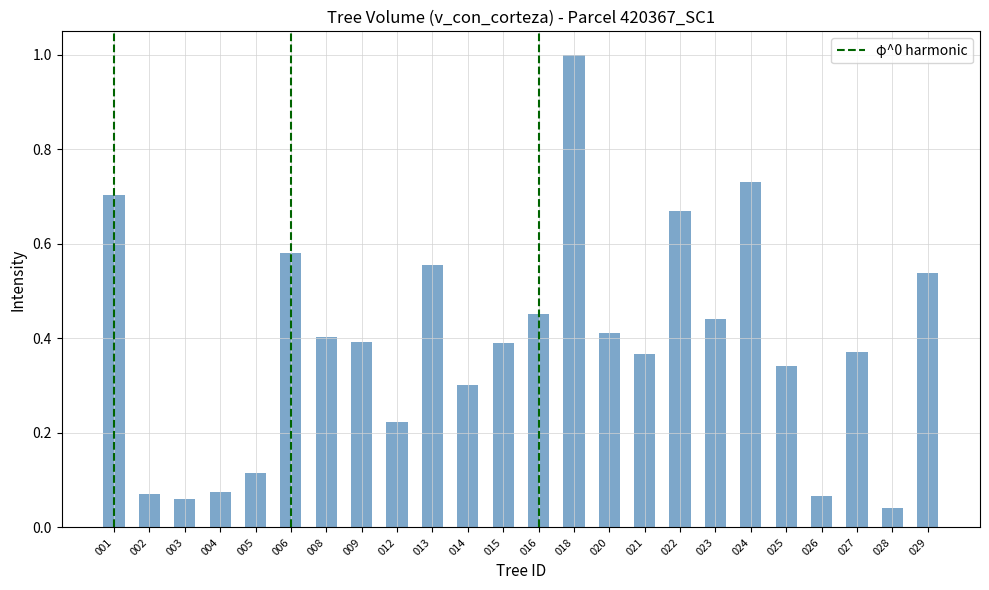

Where is the data nearest to the value 0?

028